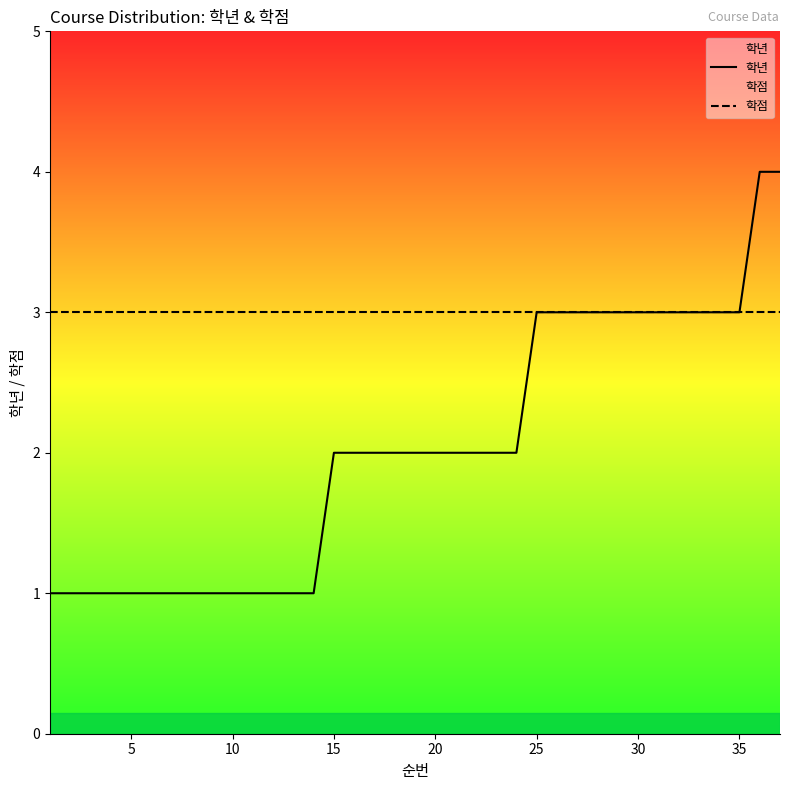

True or false: 학점 has a value of 4 at 30.

False